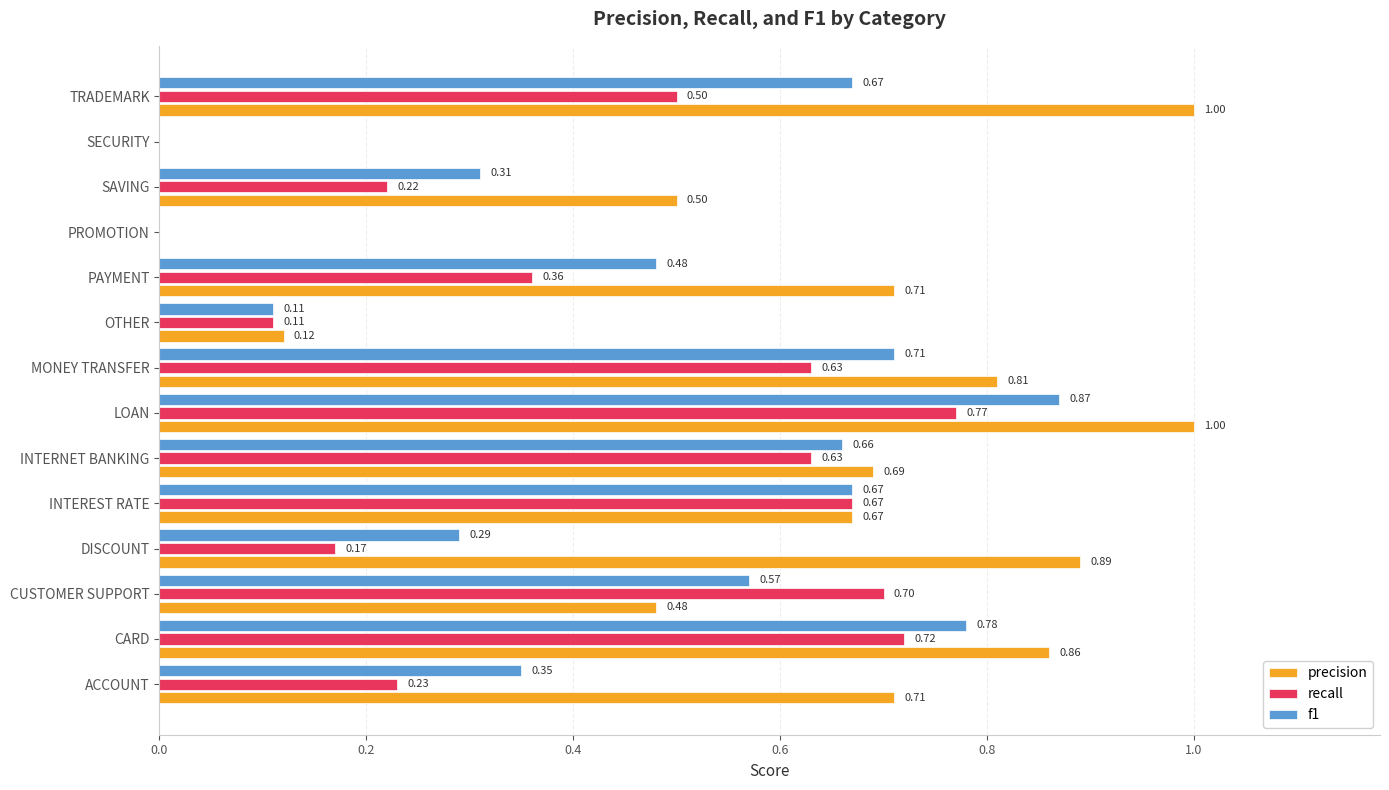

Which series changed the most between INTERNET BANKING and PROMOTION?

precision